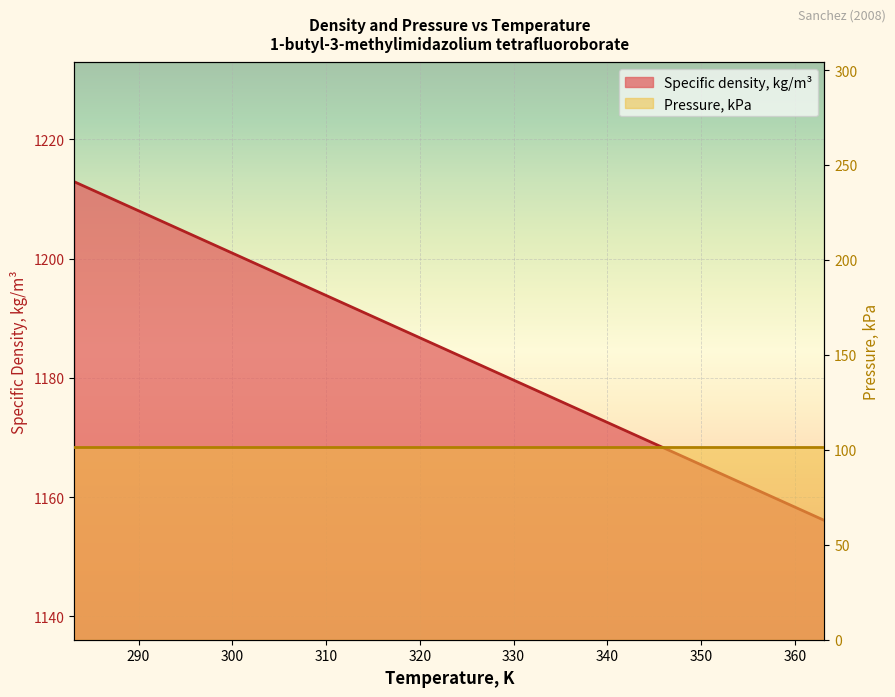

What is the label of the 8th point from the right?

293.15